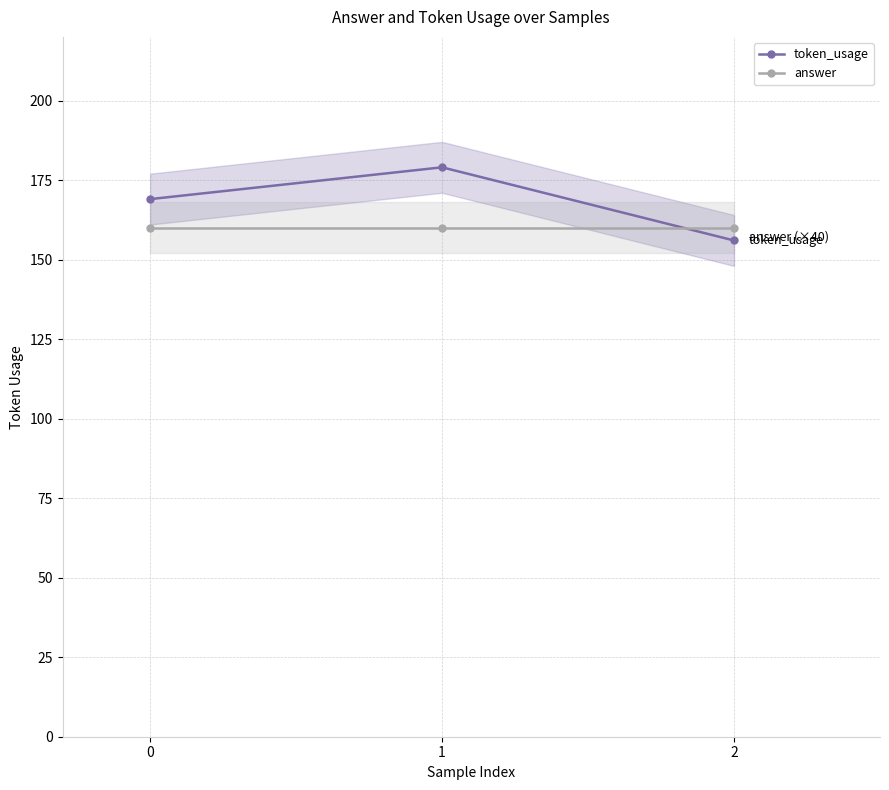

Which series changed the most between 0 and 1?

token_usage